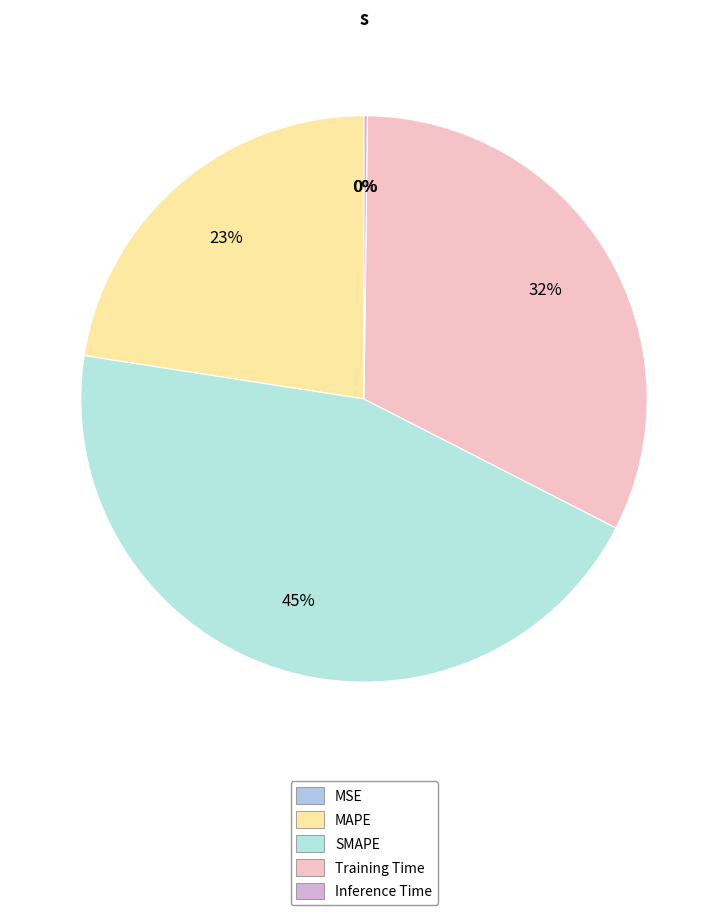

To the nearest percent, what is the combined percentage of MAPE and MSE?

23%